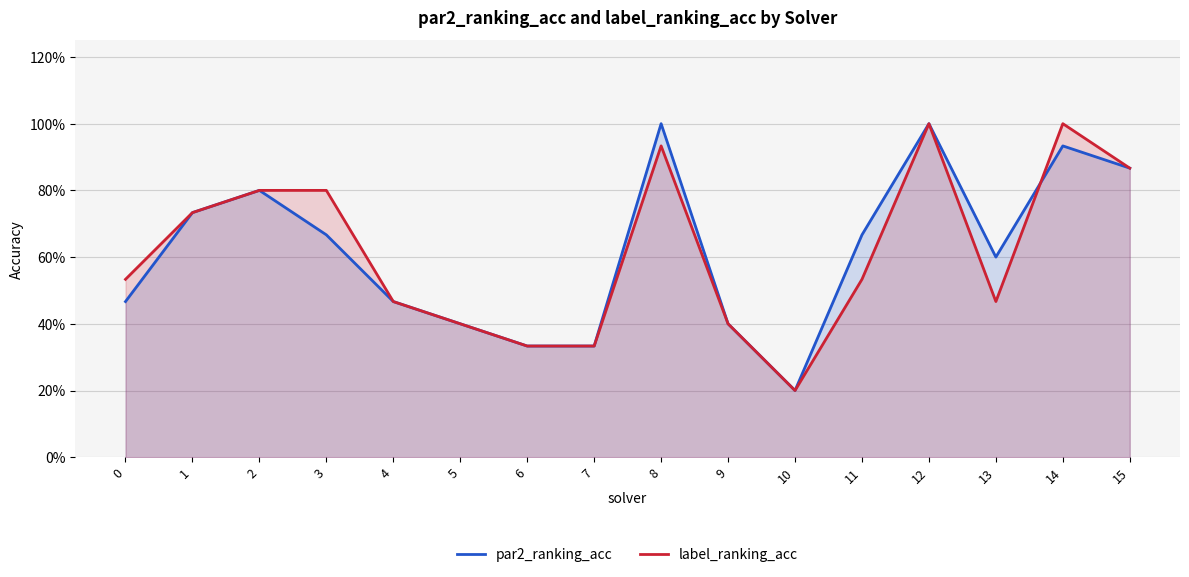

What is the difference between the label_ranking_acc values at 6 and 15?

0.5